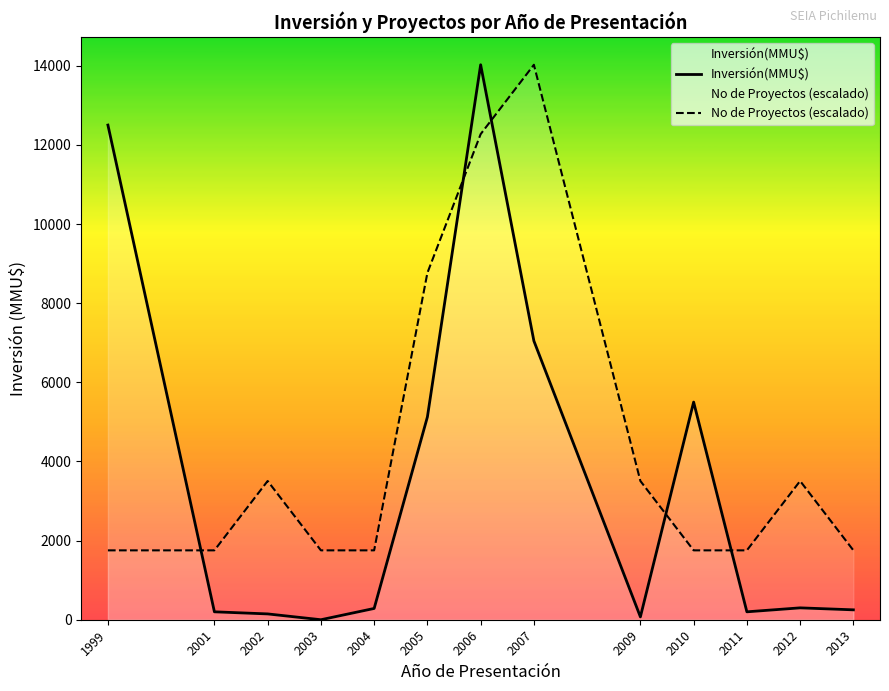

How many data points in Inversión(MMU$) are above 285?

6